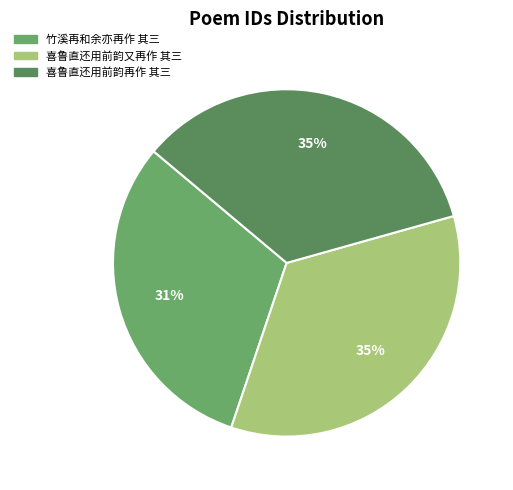

What is the ratio of the value at 竹溪再和余亦再作 其三 to the value at 喜鲁直还用前韵再作 其三?

0.9